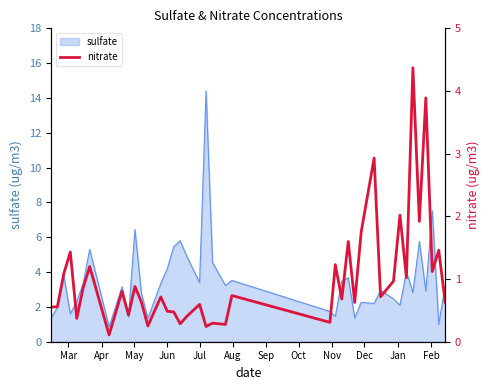

What is the lowest value of the sulfate series?

0.9